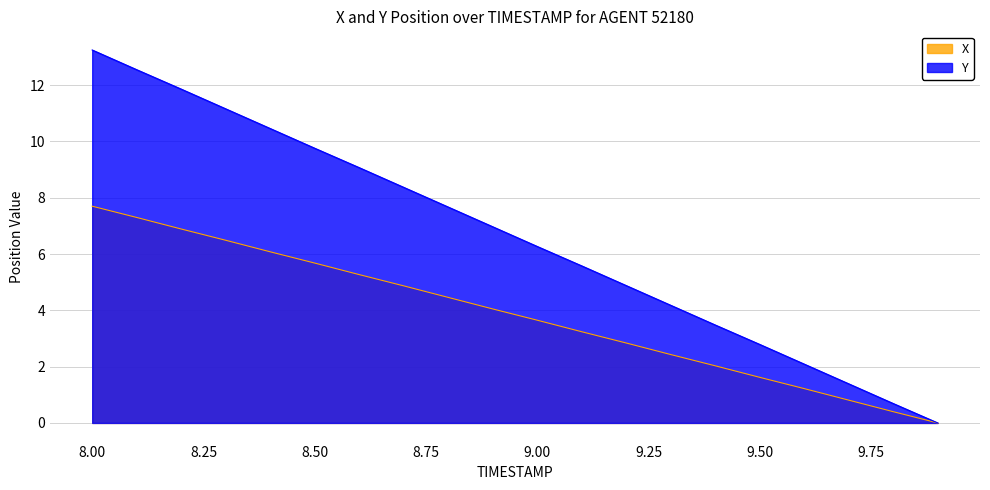

Reading left to right, extract all data points from this chart.

X: 7.7	7.3	6.9	6.5	6.1	5.7	5.3	4.9	4.5	4.1	3.7	3.2	2.8	2.4	2.0	1.6	1.2	0.8	0.4	0.0
Y: 13.2	12.6	11.9	11.2	10.5	9.8	9.1	8.4	7.7	7.0	6.3	5.6	4.9	4.2	3.5	2.8	2.1	1.4	0.7	0.0